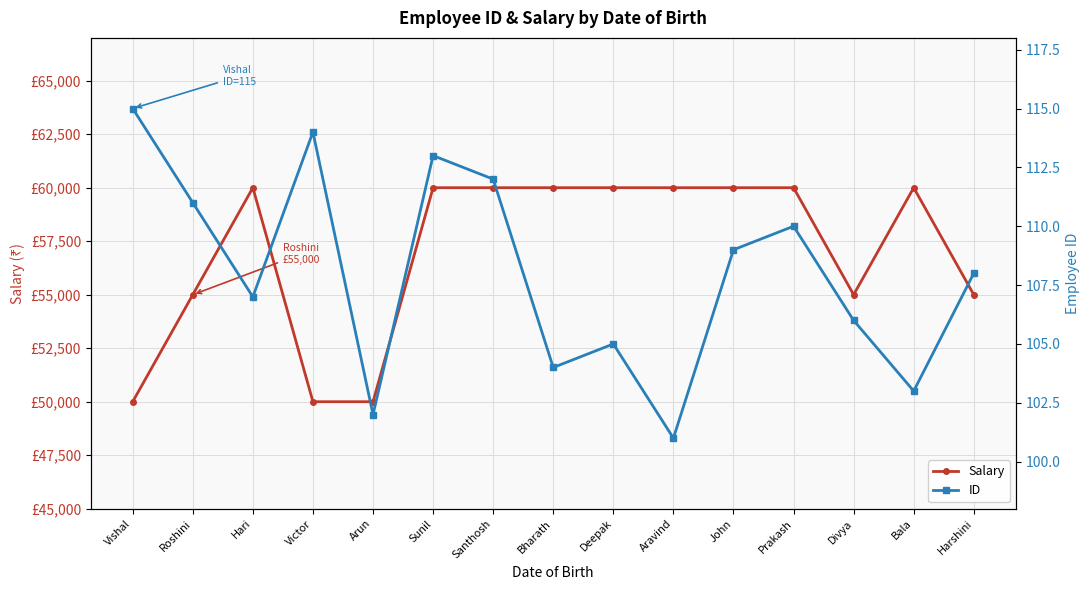

True or false: ID and Salary intersect in this chart.

False